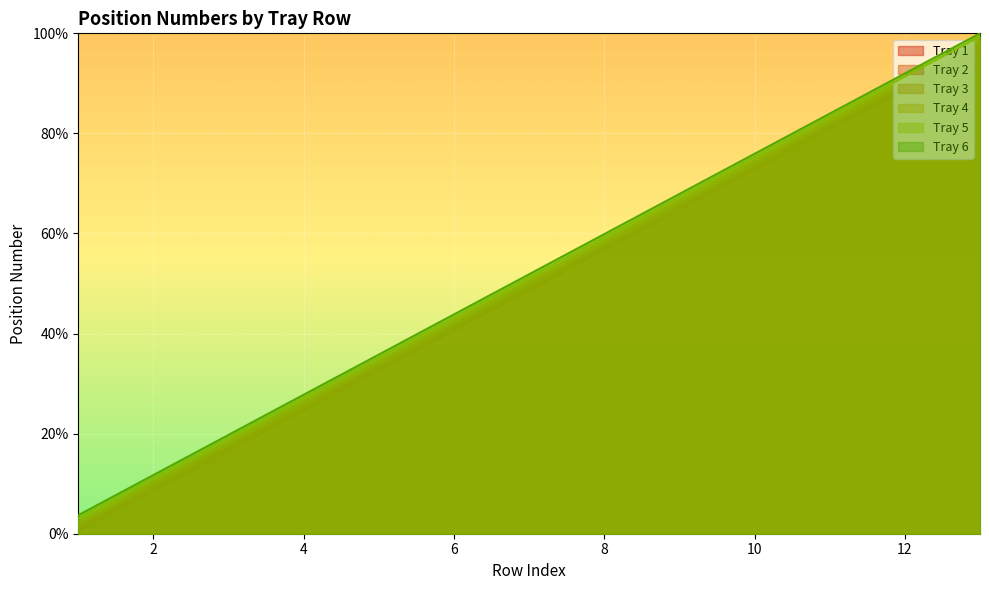

How many values in the Tray 4 series exceed 50?

7